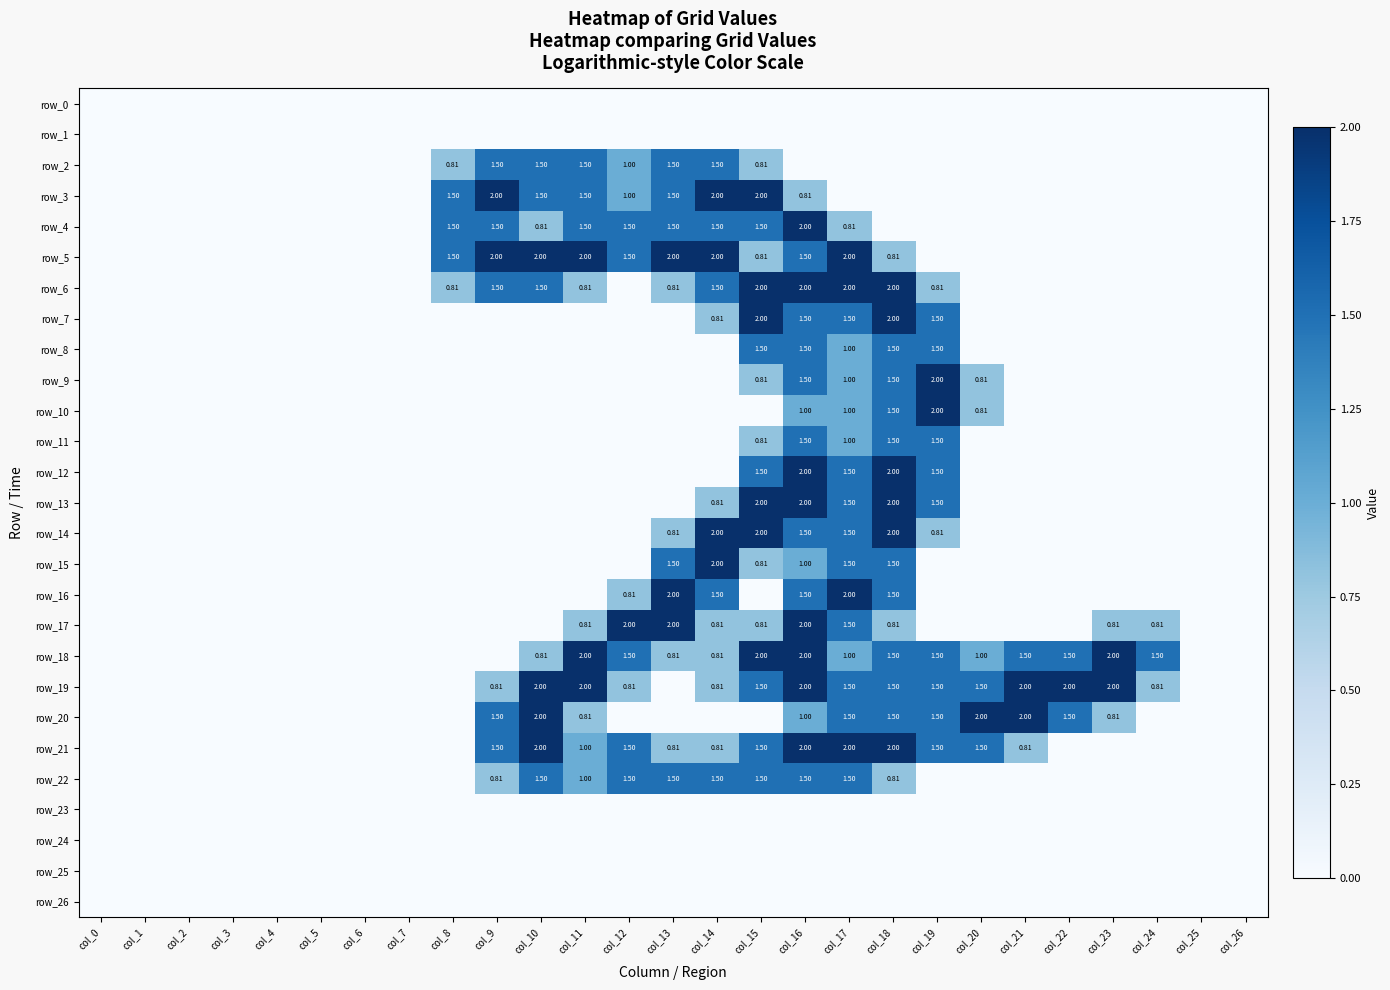

Between col_11 and col_23, which is larger?

col_11